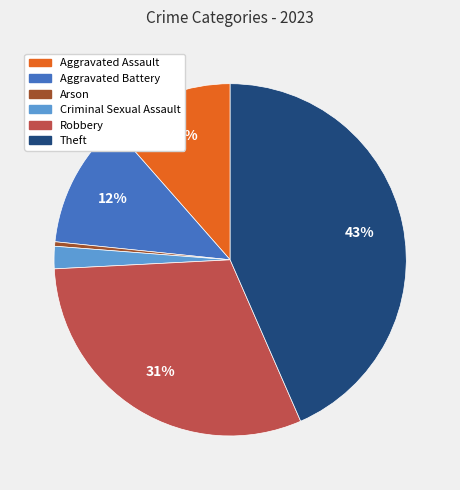

Do Aggravated Battery and Theft together represent more than half of the pie?

Yes